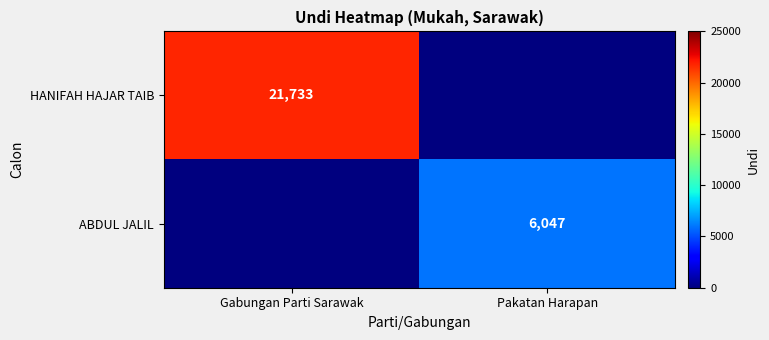

The HANIFAH HAJAR TAIB series shows 21733 at Gabungan Parti Sarawak. True or false?

True